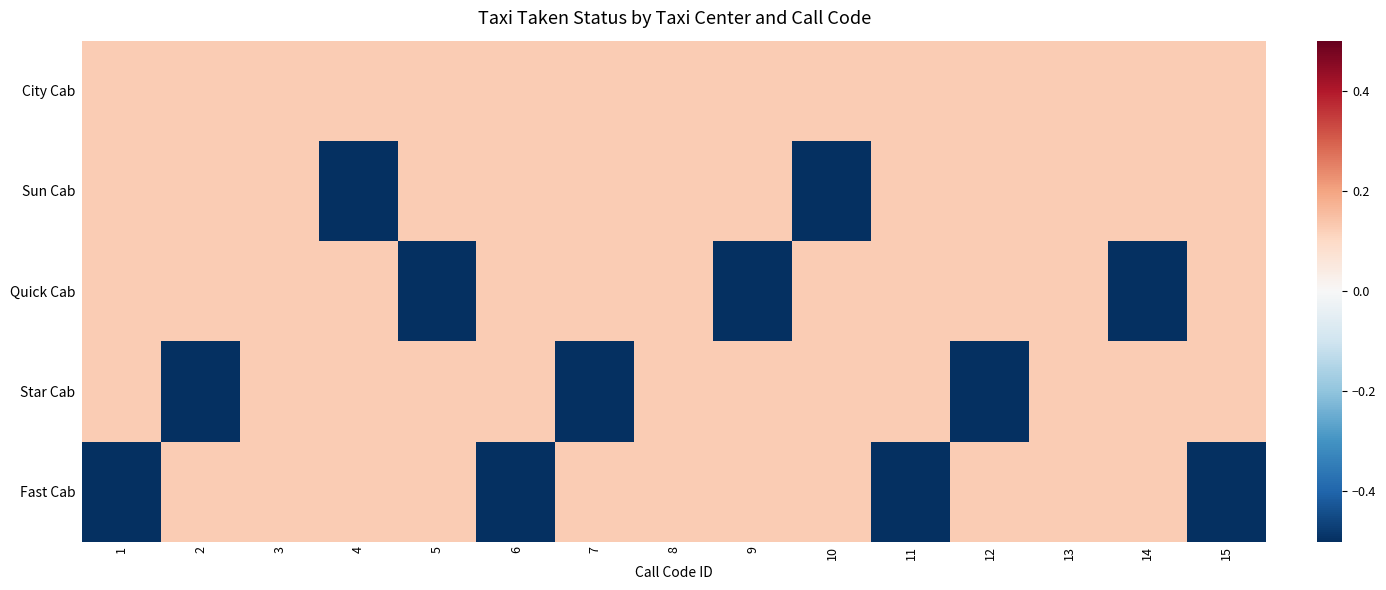

Rank the series at 2 from lowest to highest value.

Star Cab, City Cab, Sun Cab, Quick Cab, Fast Cab